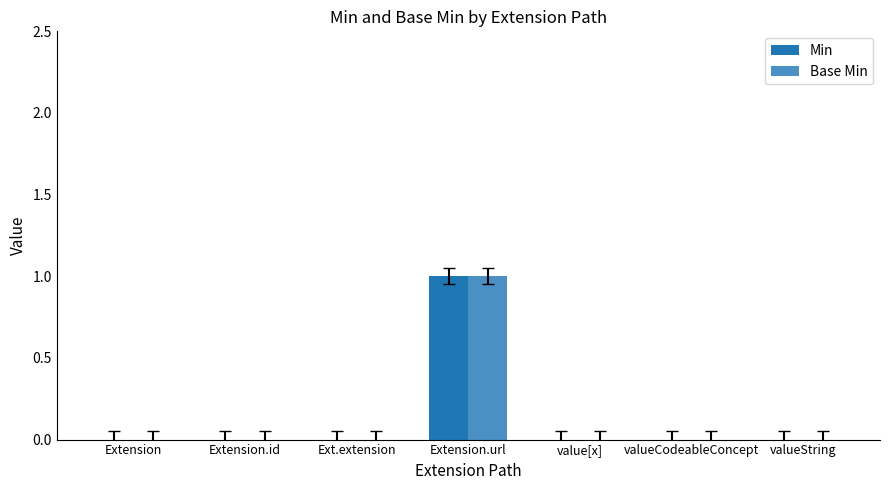

Count the Min values in the range 0 to 1.

7